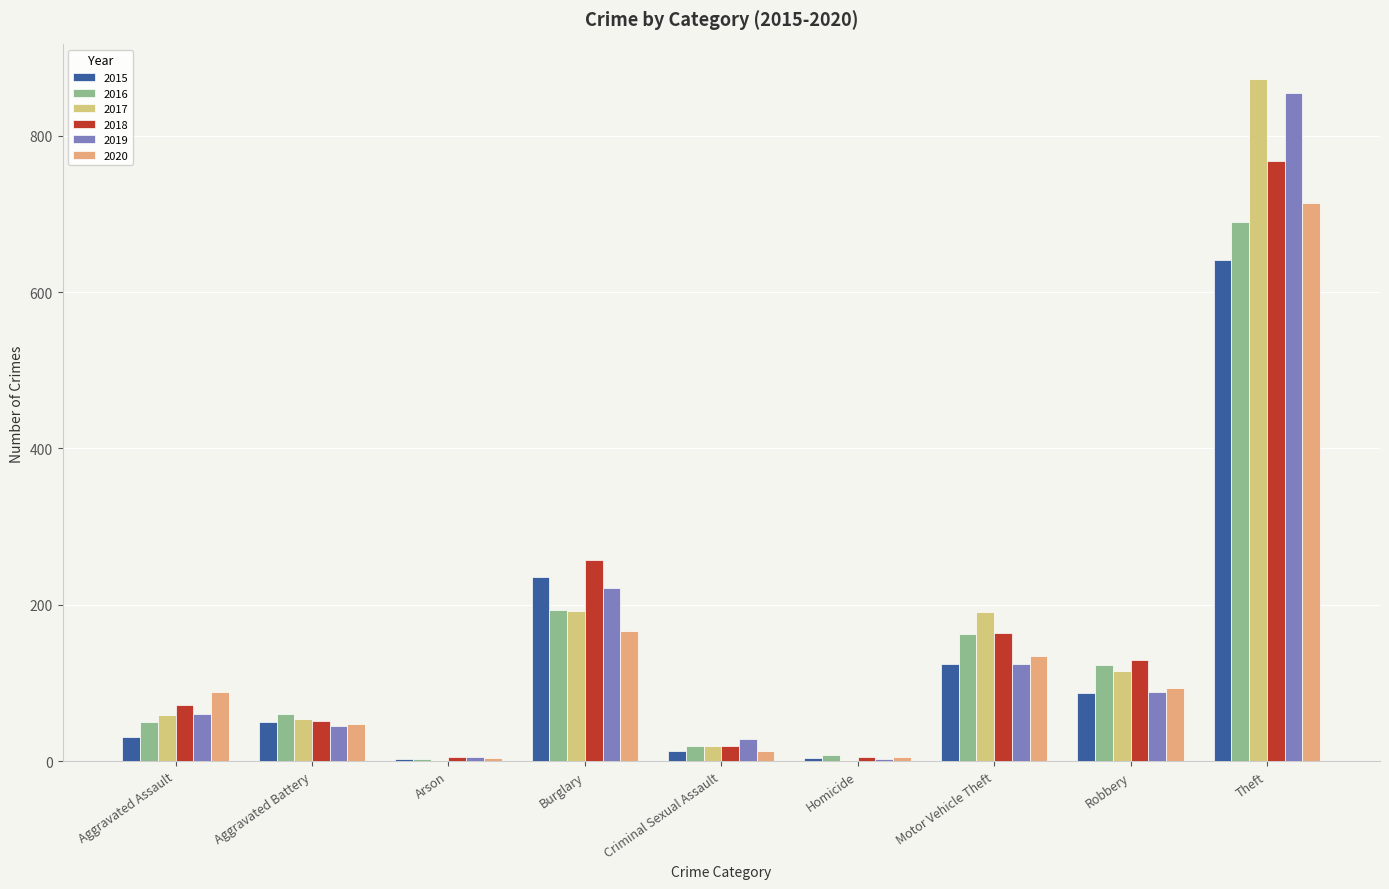

Read the 2018 value at Motor Vehicle Theft.

164